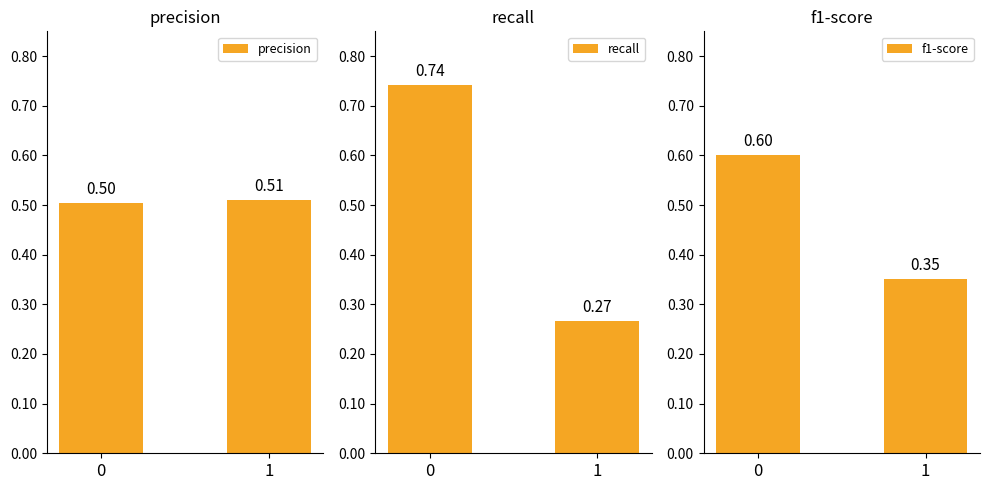

Which category has the lowest value in the recall series?

1